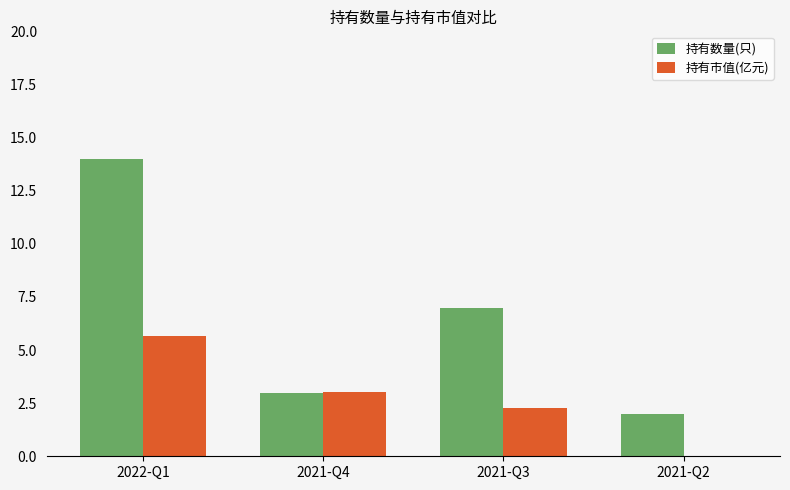

At which category is the sum across all series the highest?

2022-Q1